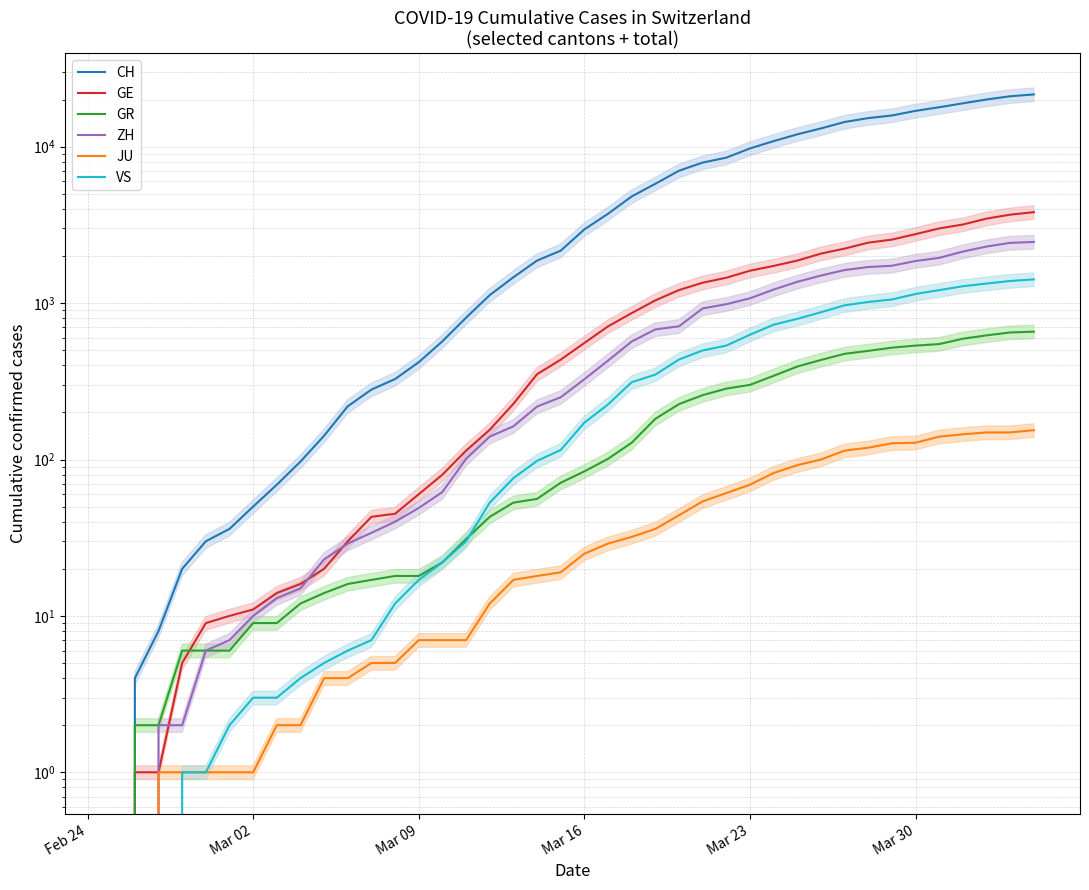

True or false: ZH has more than 2 points higher than both neighbors.

False